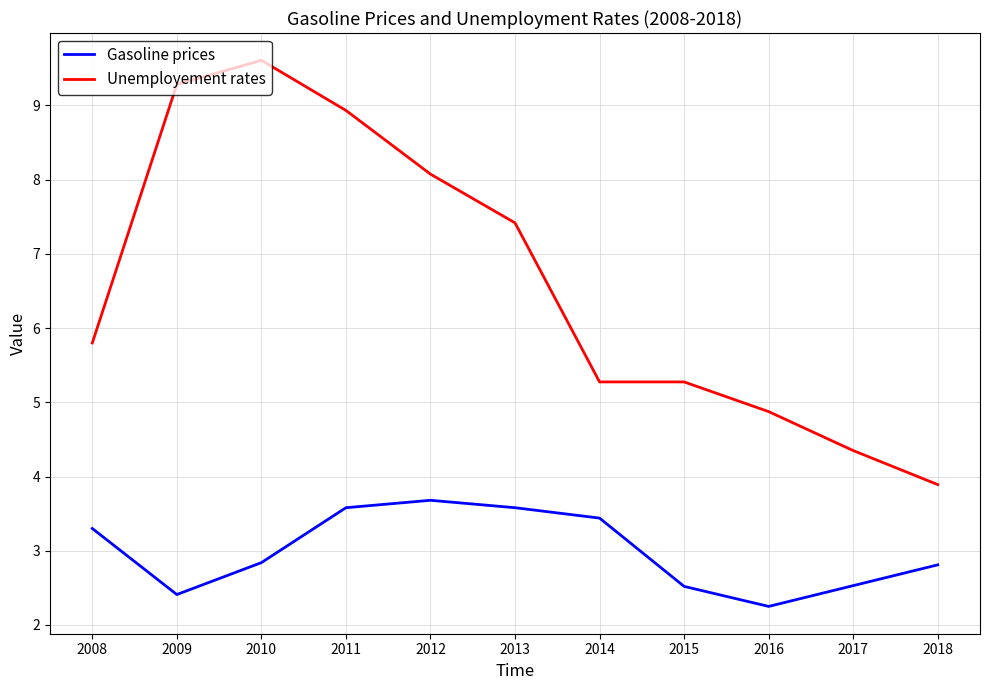

Between 2012 and 2015, which series saw the biggest shift?

Unemployement rates